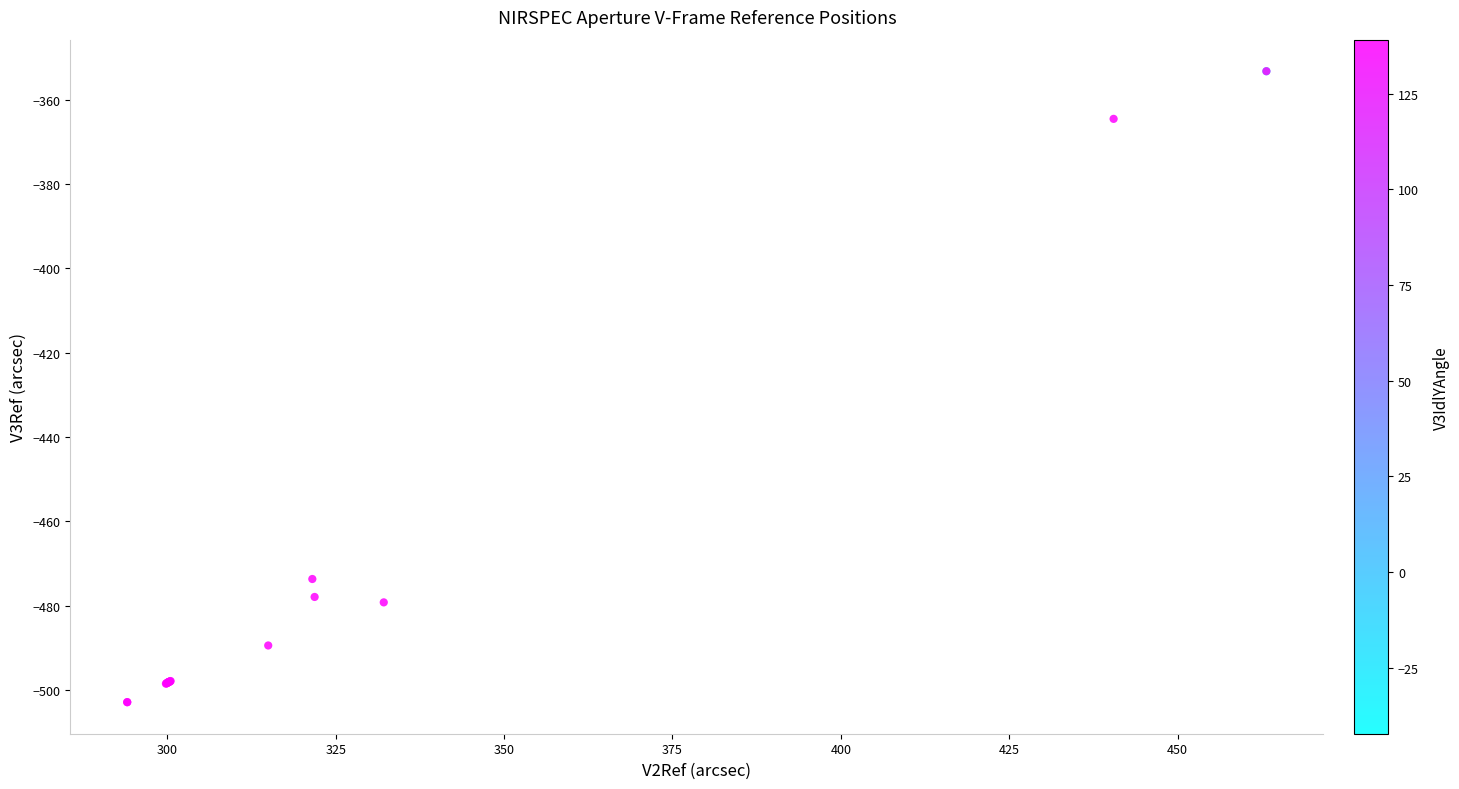

What Y value in the scatter plot is closest to -428?

-473.7